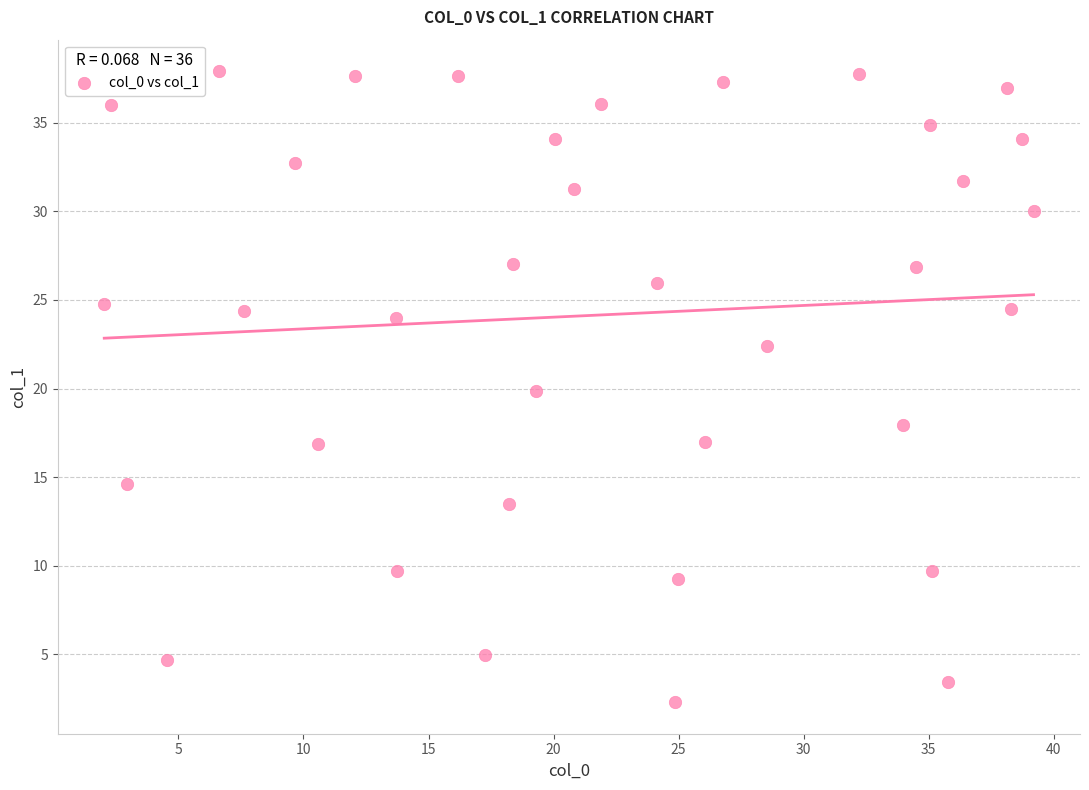

What is the range of Y values (max minus min)?

35.6